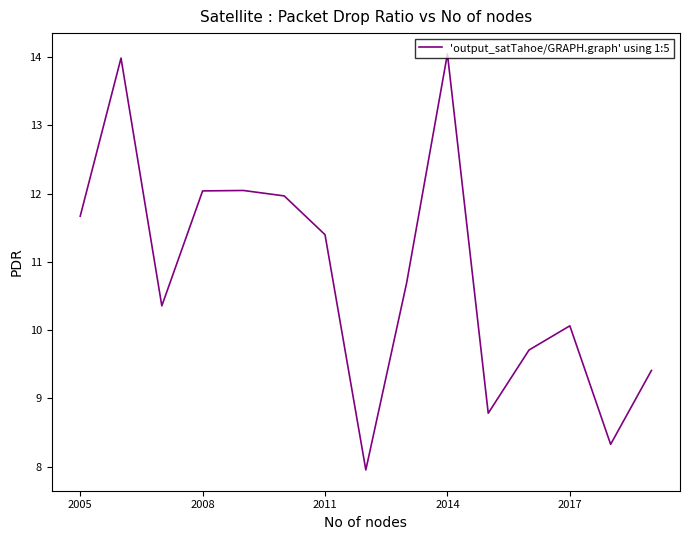

How many lines are shown in the chart?

1